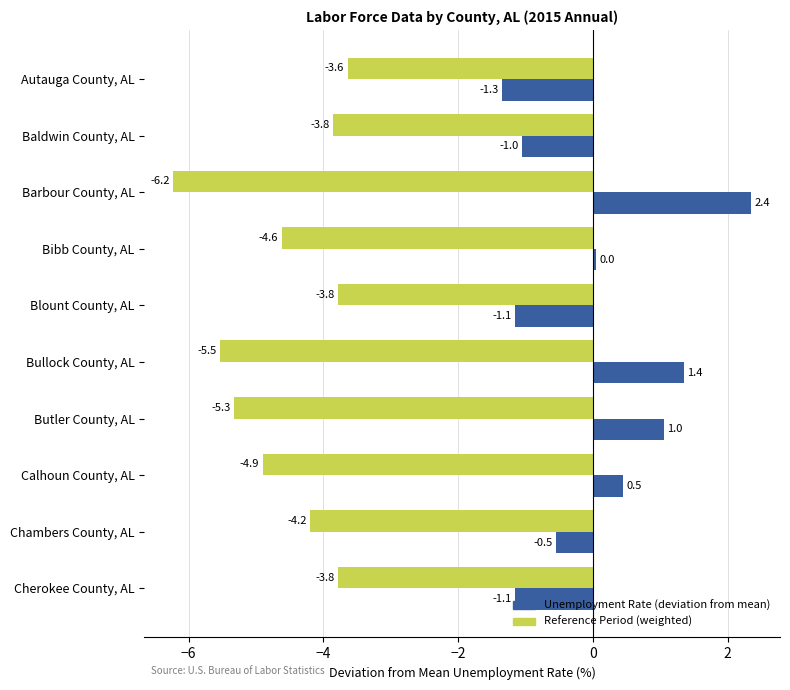

What is the spread (max minus min) of values at Baldwin County, AL?

2.8